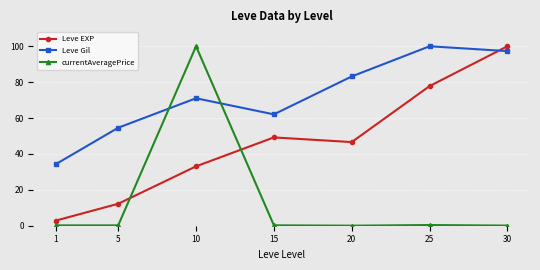

Between which two adjacent categories do Leve Gil and currentAveragePrice first intersect?

5 and 10